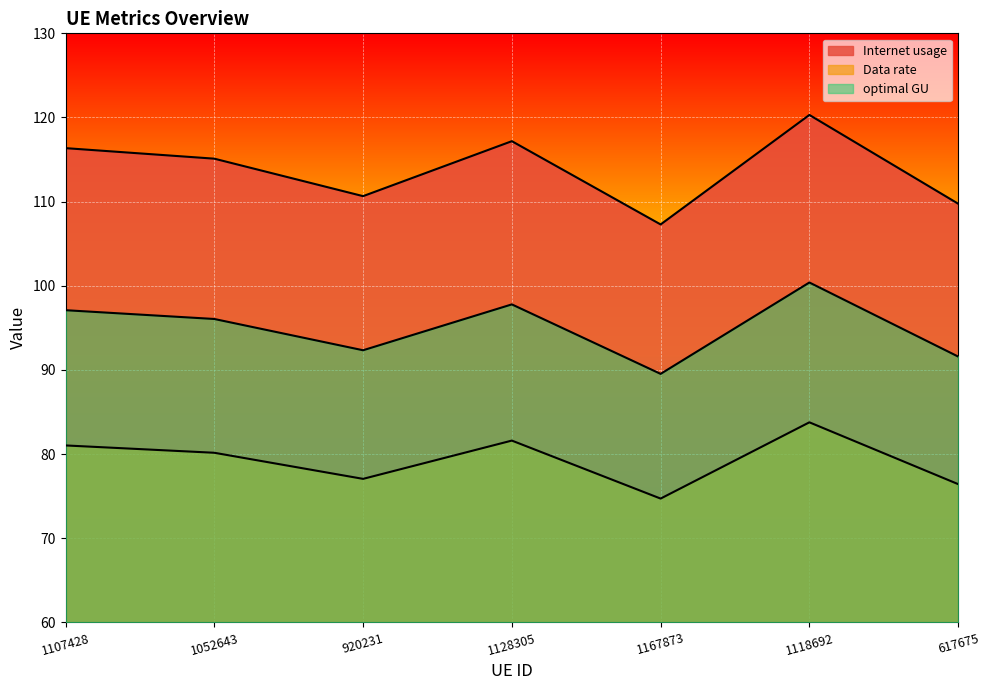

What value does the optimal GU series have at 1118692?

100.4